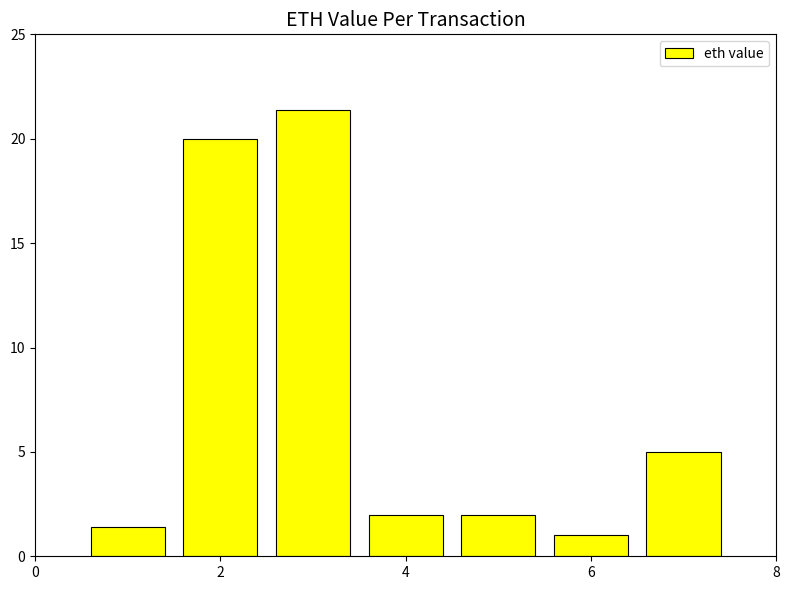

What is the difference between the maximum and minimum values?

20.4